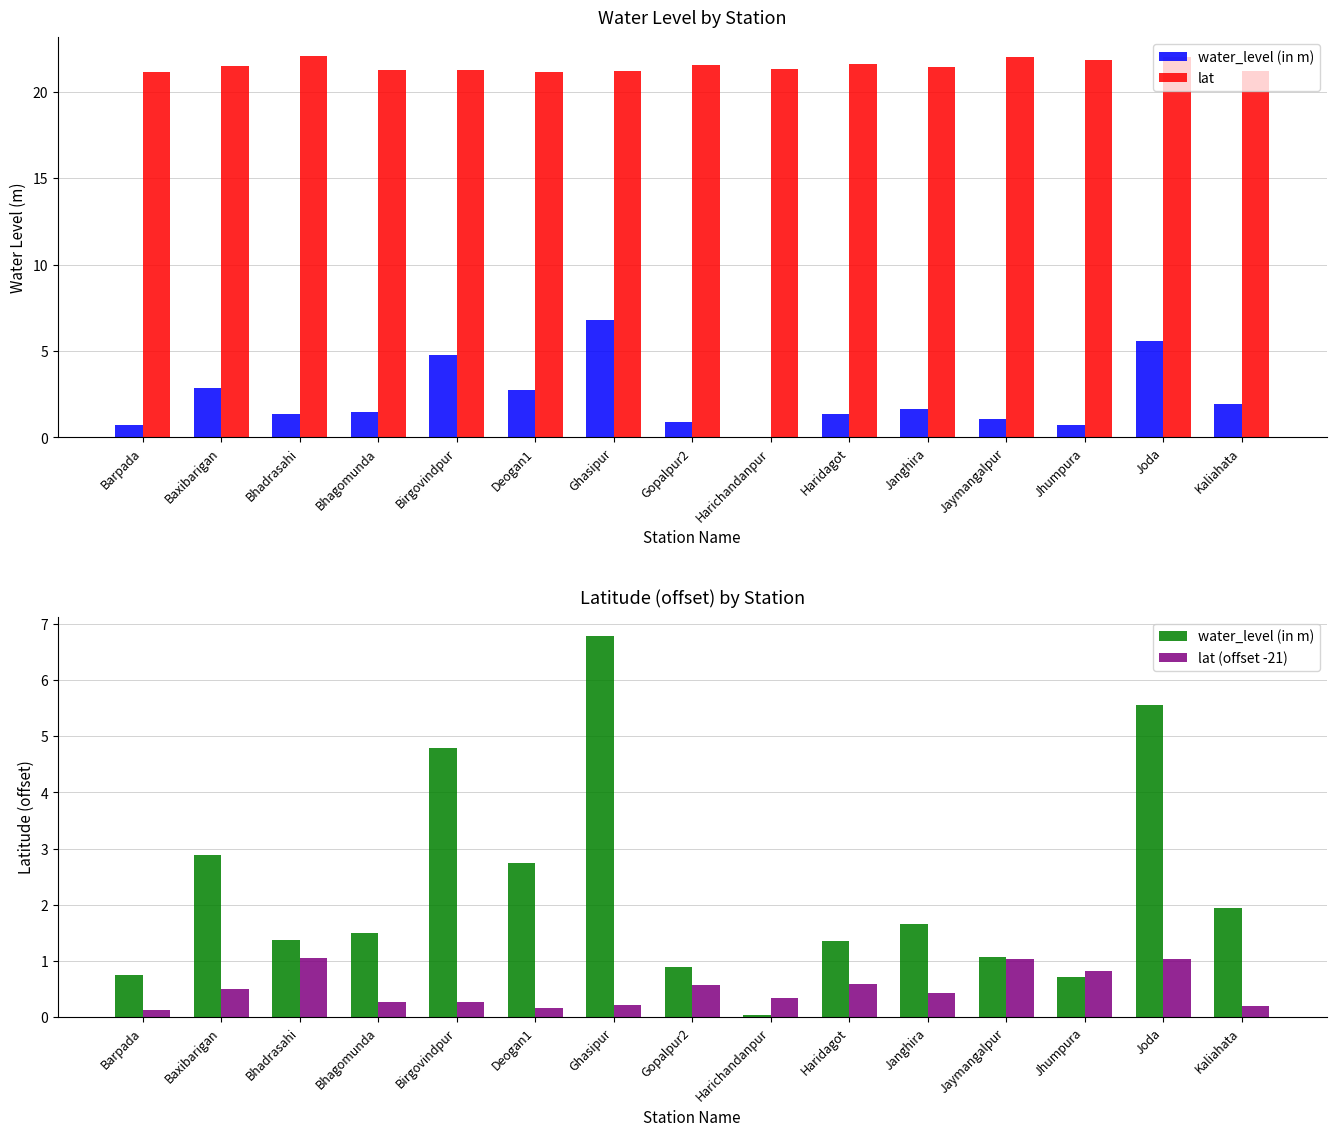

What is the label of the 11th bar from the right?

Birgovindpur